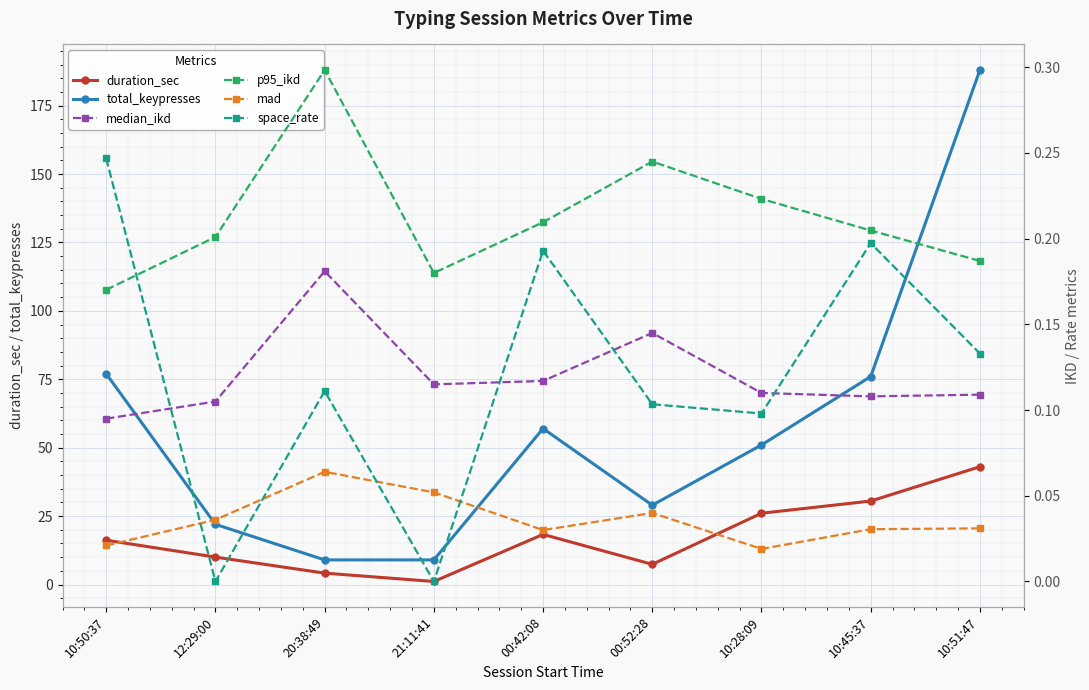

What is the maximum value shown in the chart?

188.0